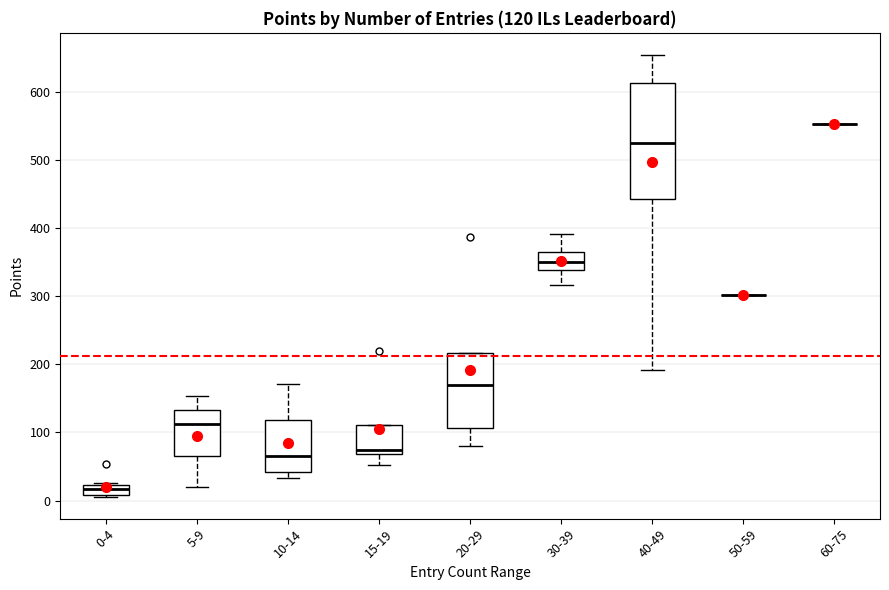

Which box is the tallest, from its lower edge to its upper edge?

40-49